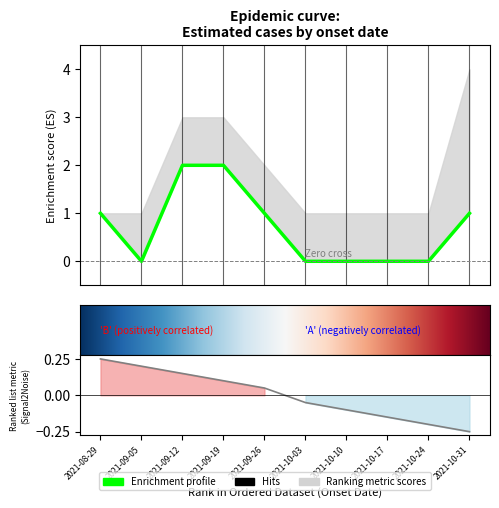

At which label does estimate first exceed 1?

2021-09-12